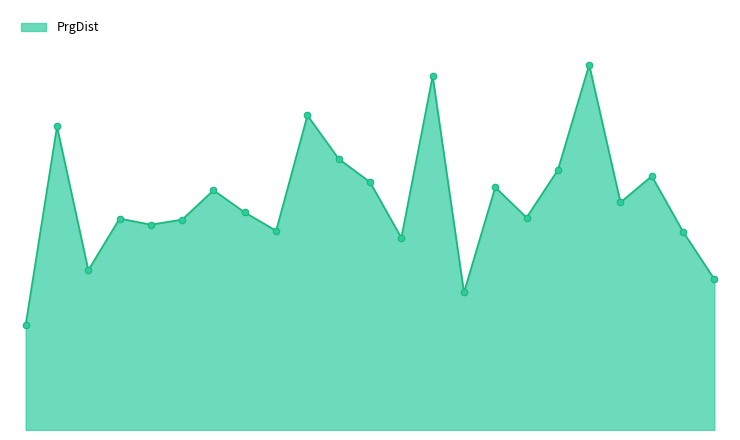

Is this an area chart (filled region under the line)?

Yes